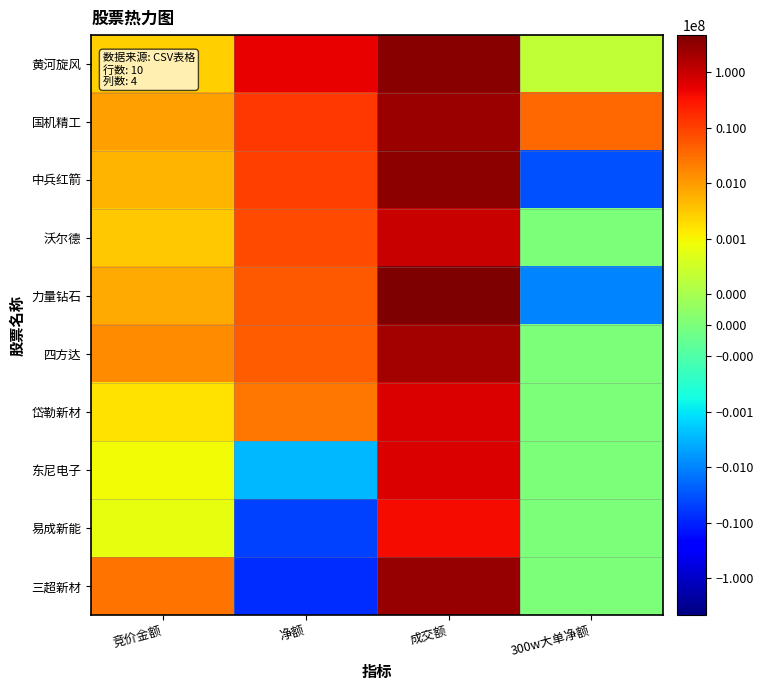

What is the spread (max minus min) of values at 净额?

56583313